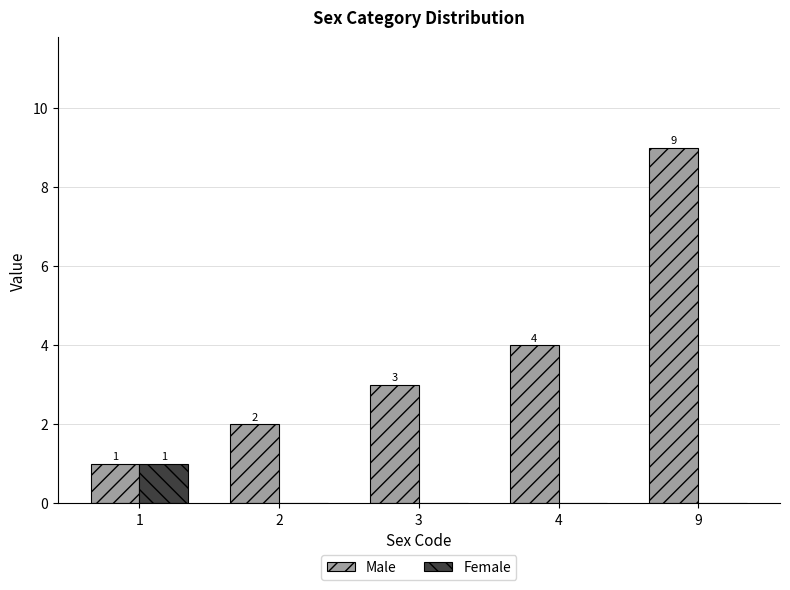

The value of Male at 4 is 4. True or false?

True